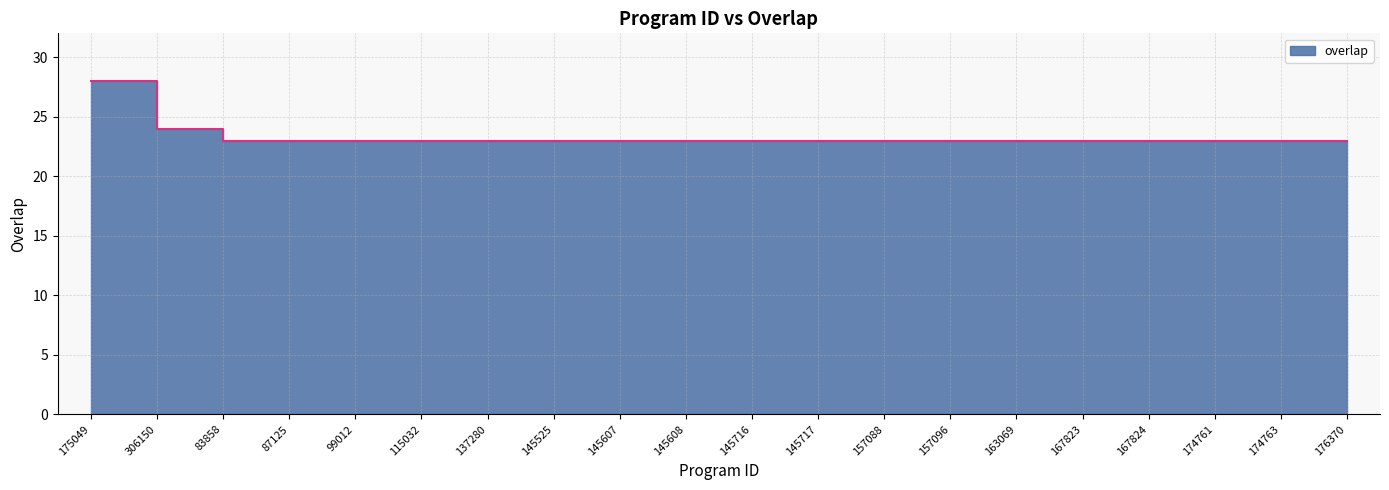

Rank the categories by value from highest to lowest.

175049, 306150, 83858, 87125, 99012, 115032, 137280, 145525, 145607, 145608, 145716, 145717, 157088, 157096, 163069, 167823, 167824, 174761, 174763, 176370